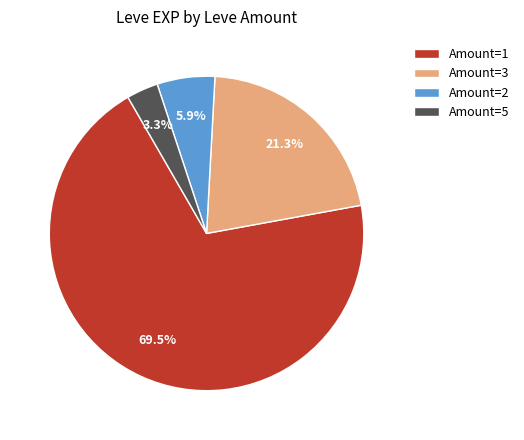

What is the total percentage of Amount=2 and Amount=5?

9.2%